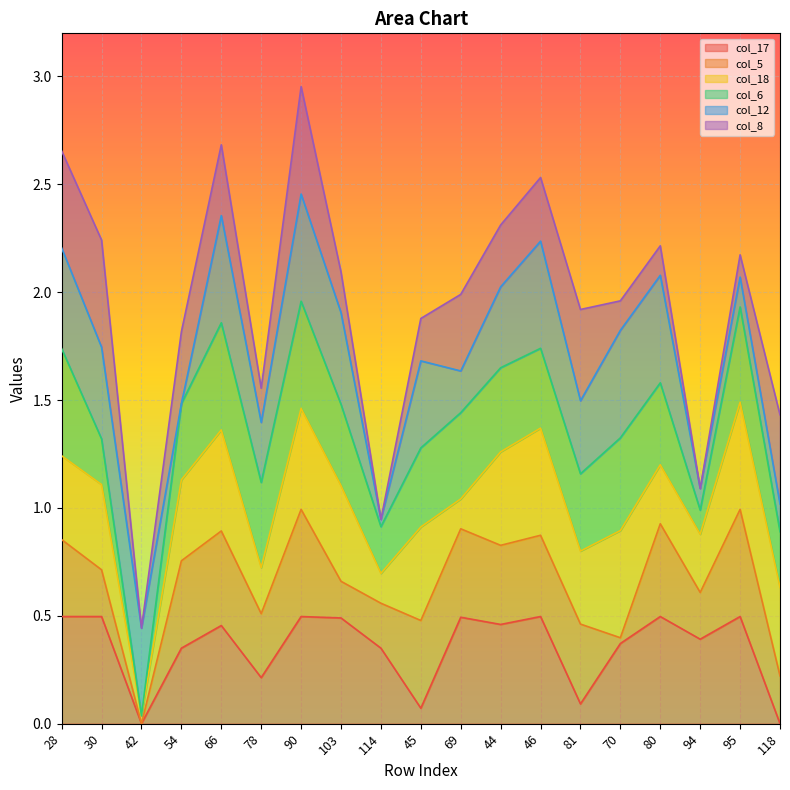

Rank the series at 70 from lowest to highest value.

col_5, col_8, col_17, col_6, col_18, col_12